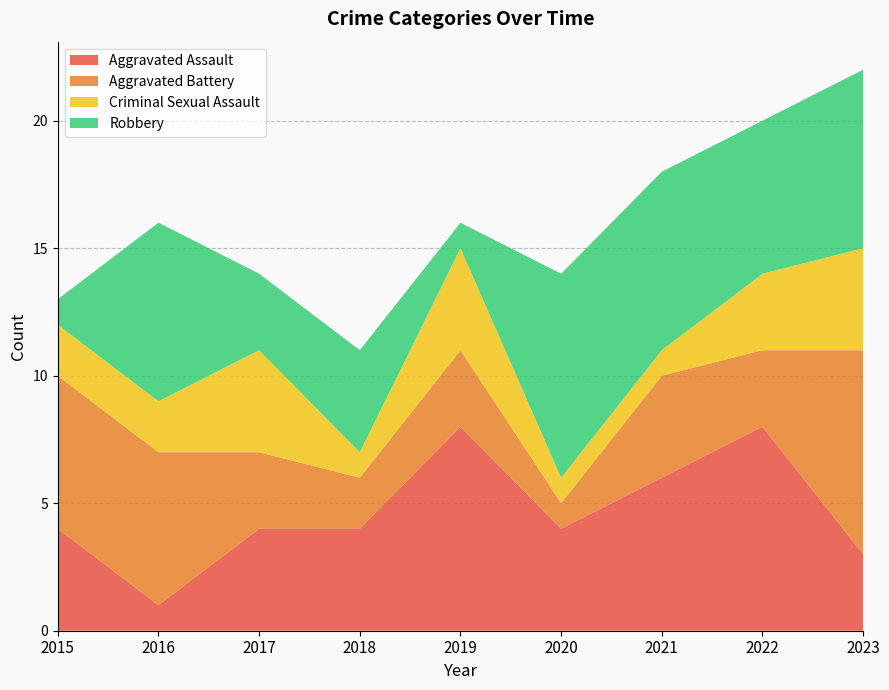

Reading left to right, what are all the values shown in this chart?

Aggravated Assault: 4	1	4	4	8	4	6	8	3
Aggravated Battery: 6	6	3	2	3	1	4	3	8
Criminal Sexual Assault: 2	2	4	1	4	1	1	3	4
Robbery: 1	7	3	4	1	8	7	6	7